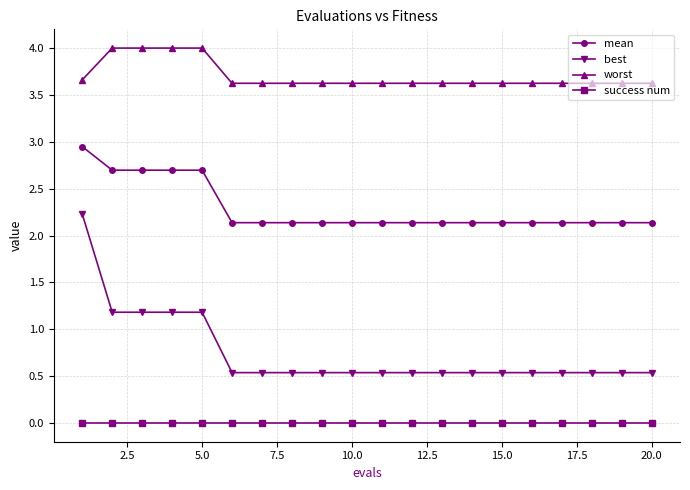

Is this an area chart (filled region under the line)?

No